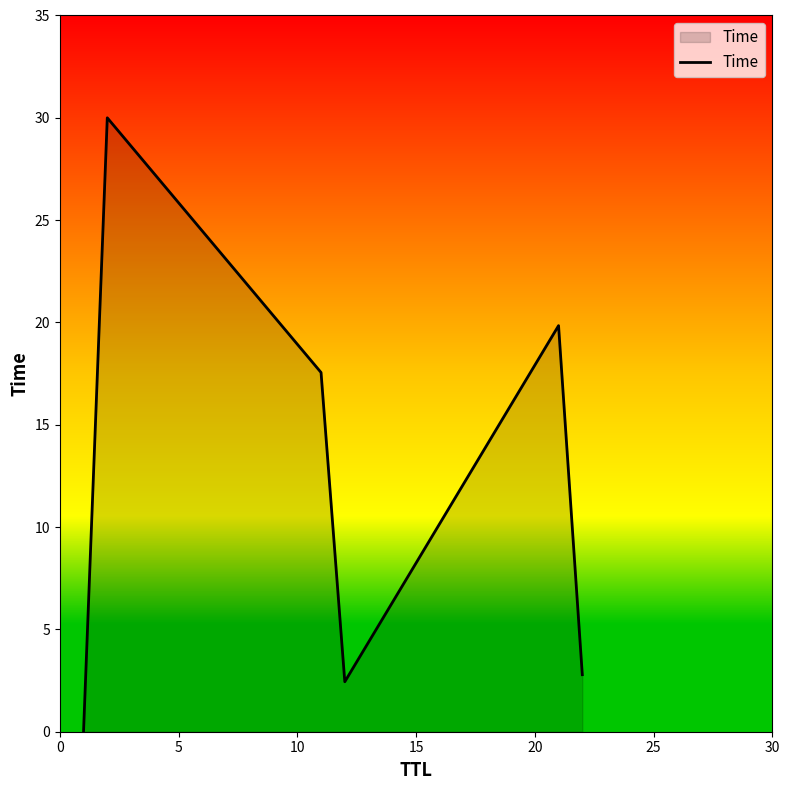

What is the average value?

12.1